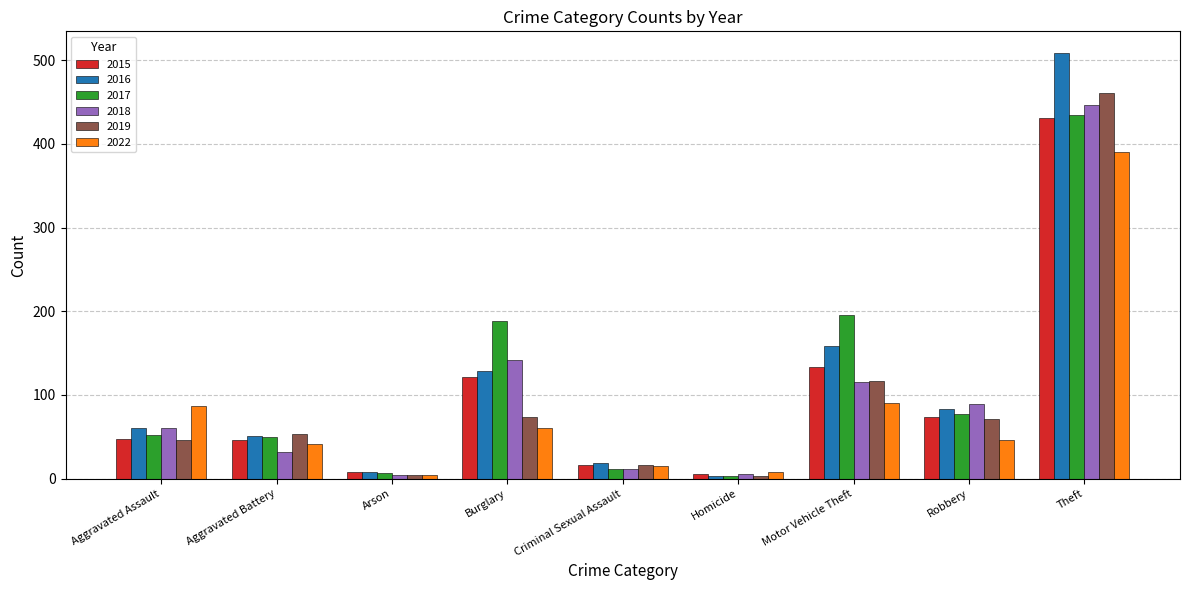

The 2019 series shows 29 at Burglary. True or false?

False